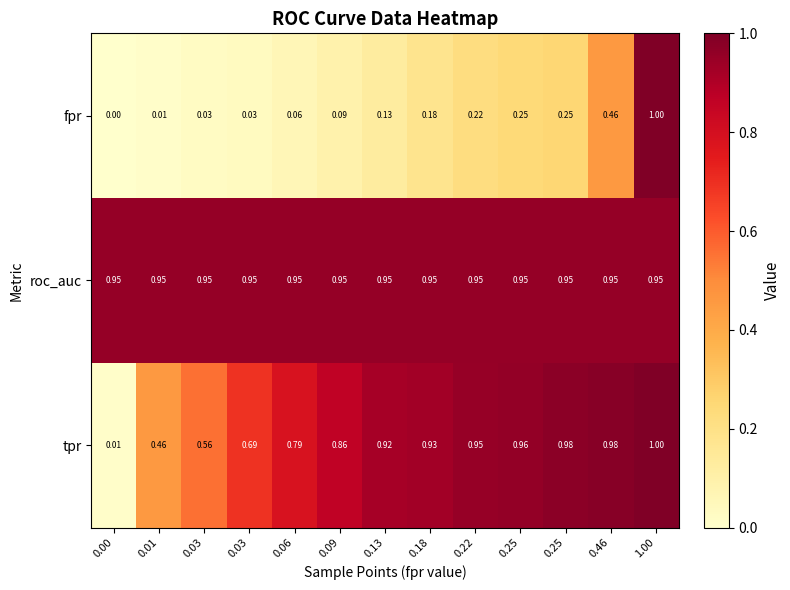

How many positive values does the fpr series have?

12